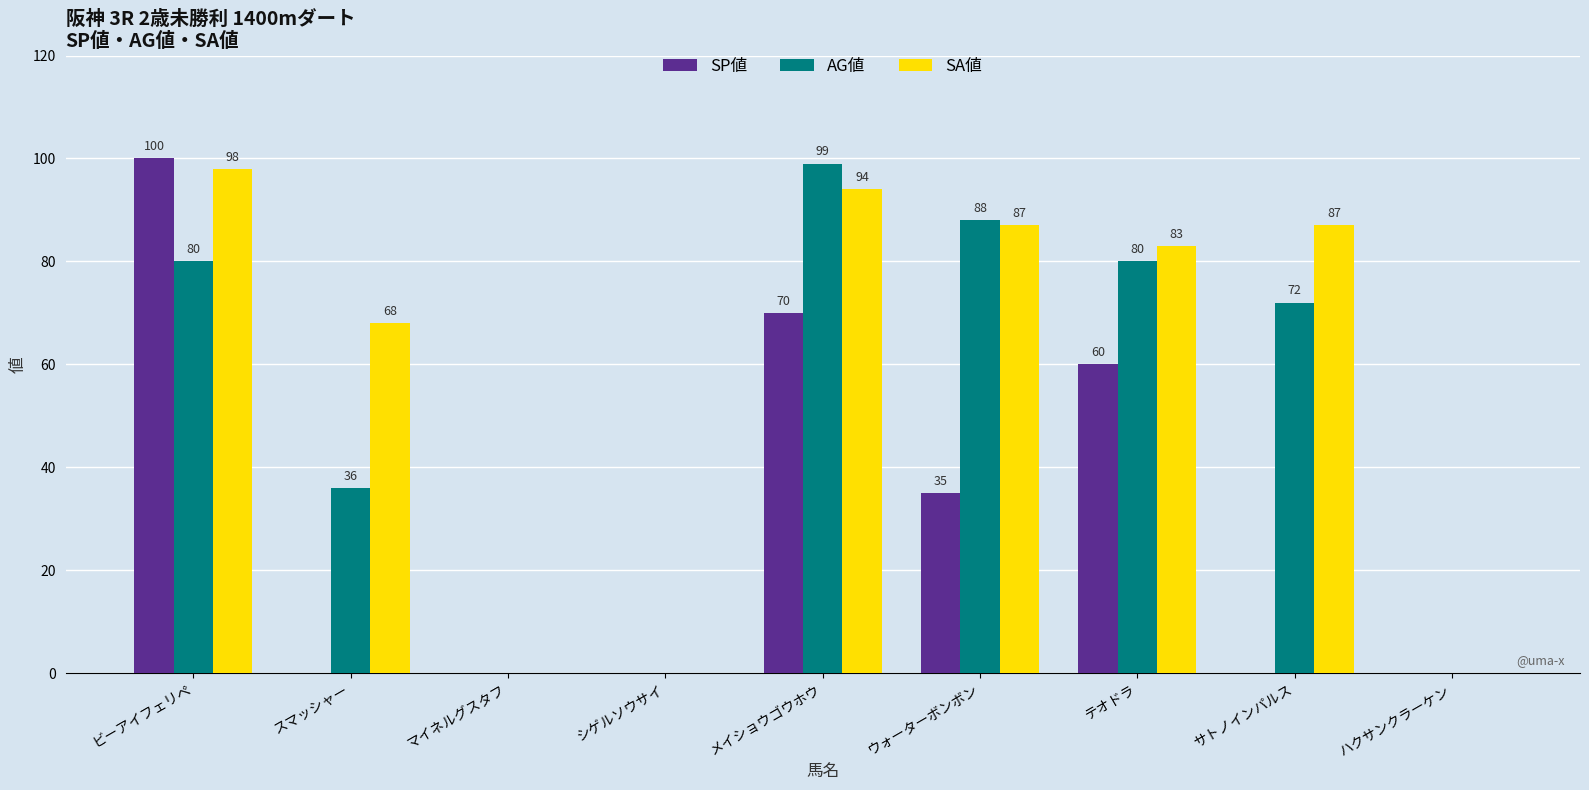

Reading left to right, what are all the values shown in this chart?

SP値: 100	0	0	0	70	35	60	0	0
AG値: 80	36	0	0	99	88	80	72	0
SA値: 98	68	0	0	94	87	83	87	0